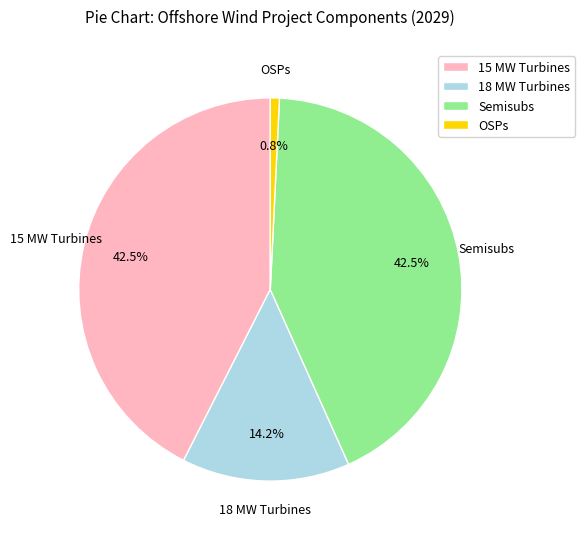

Does any single category account for the majority?

No